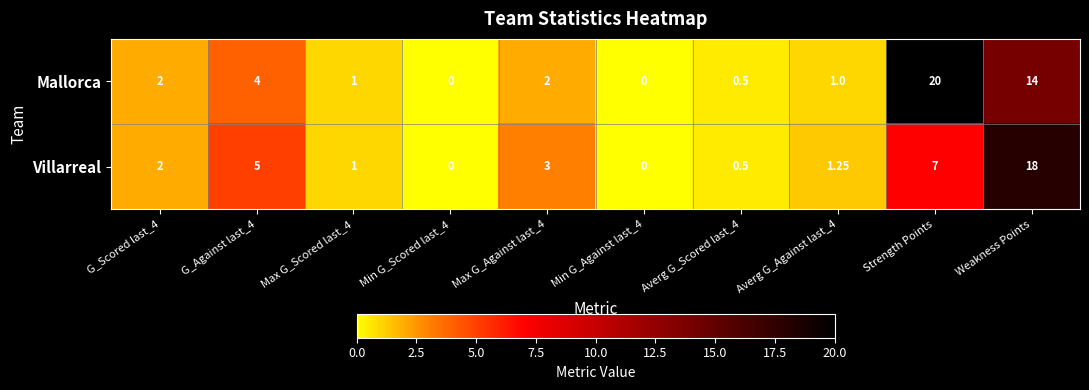

At which category is the sum across all series the highest?

Weakness Points